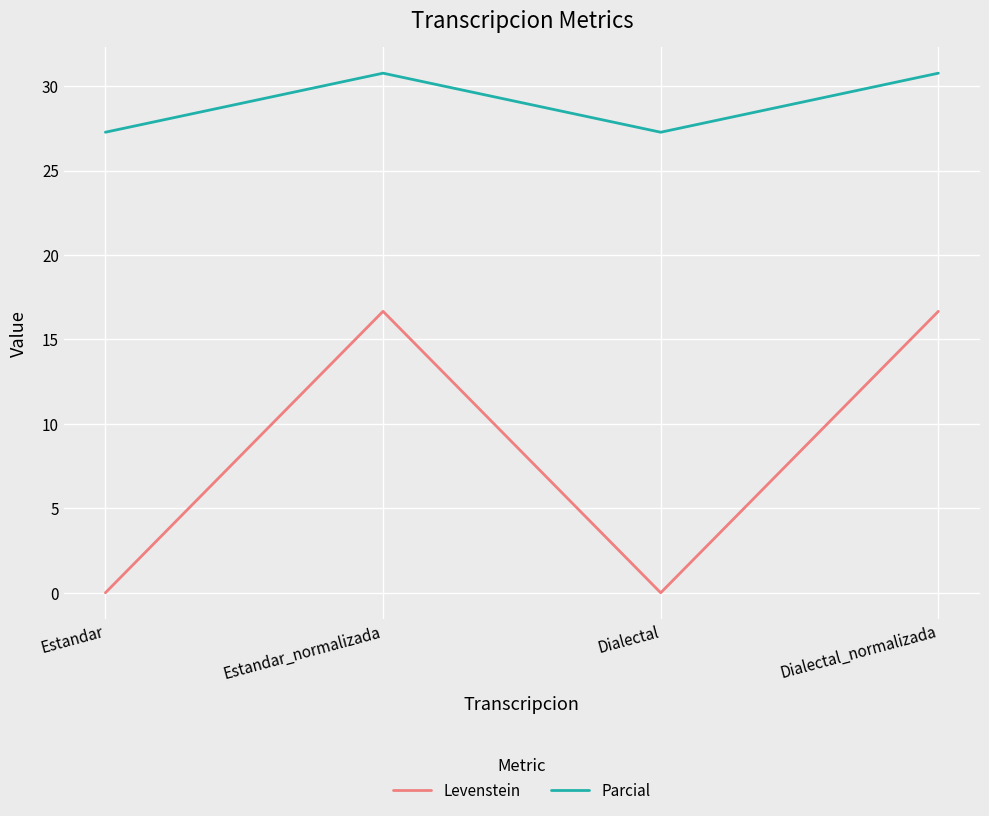

Where is the first local minimum for Parcial?

Dialectal